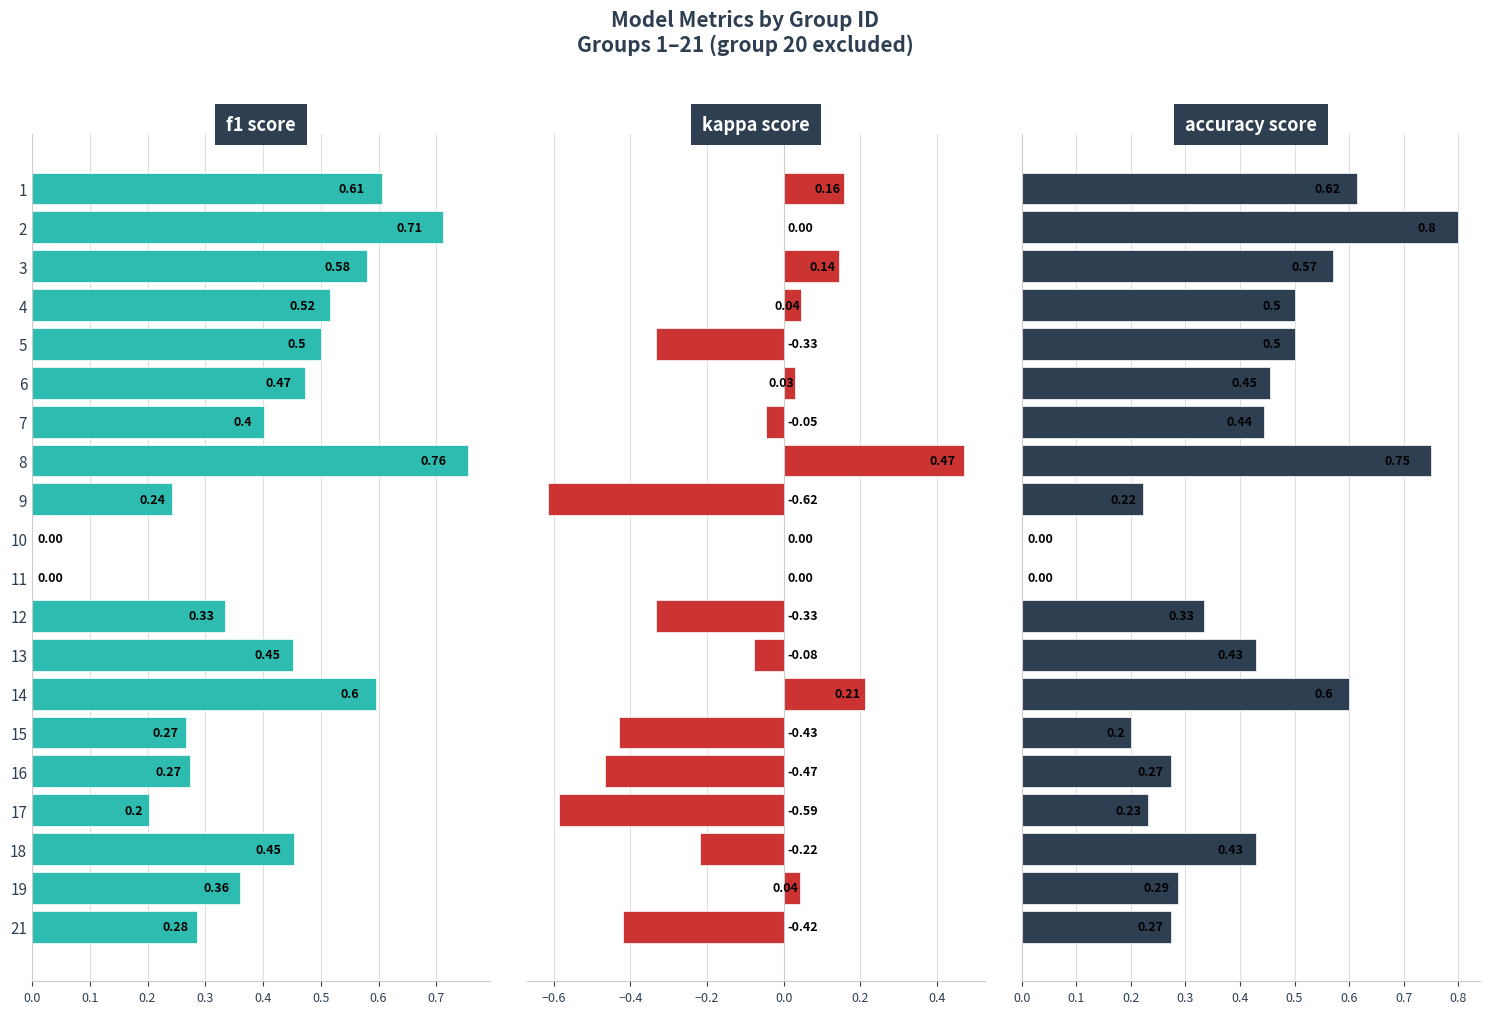

What is the maximum value for accuracy score?

0.8